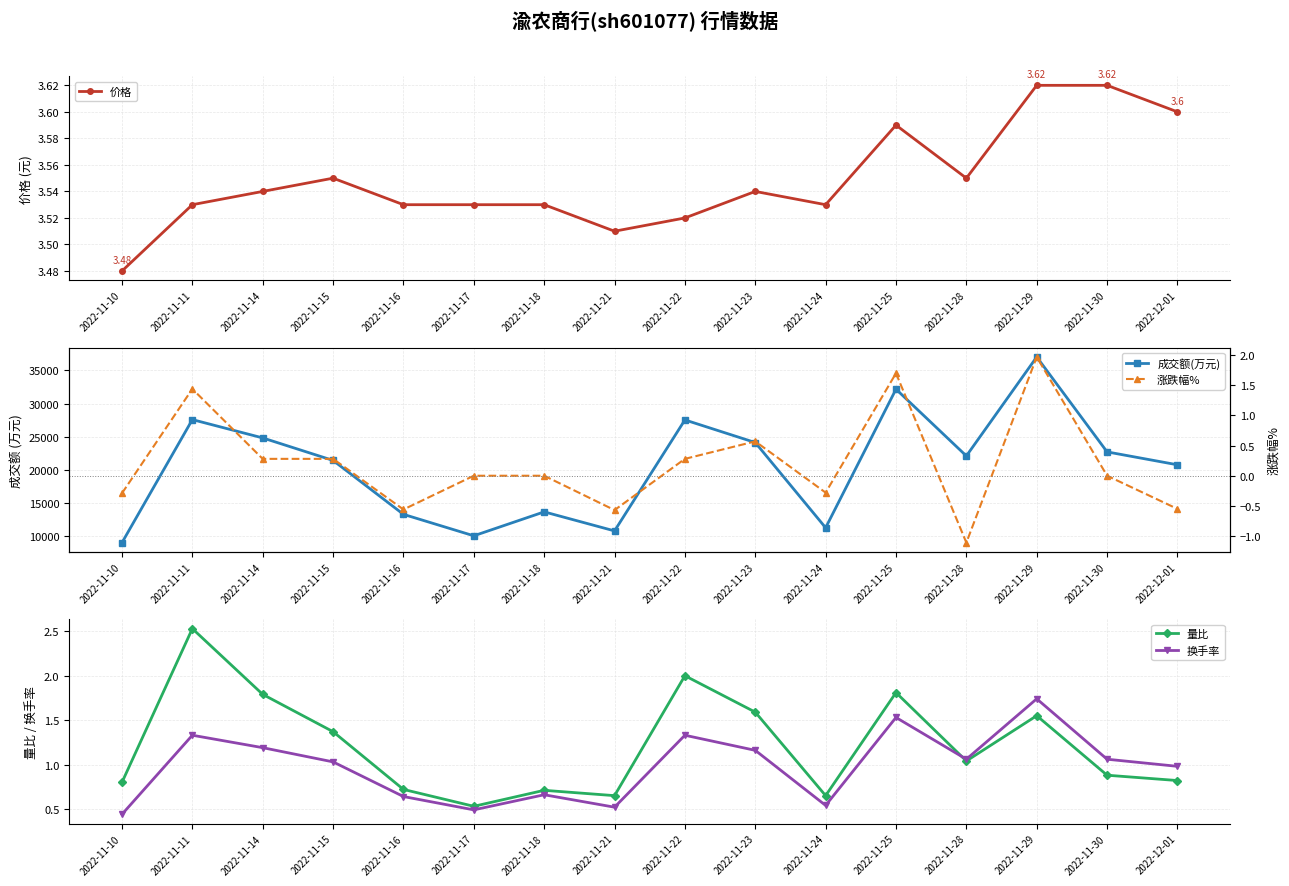

How many series are shown in this chart?

5